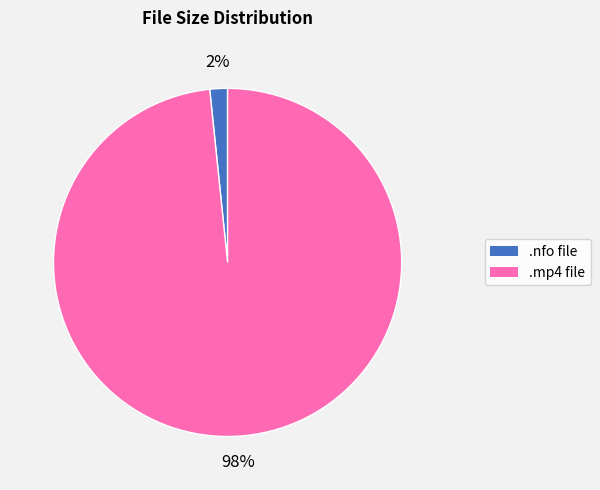

Is there any slice that represents more than half of the pie?

Yes